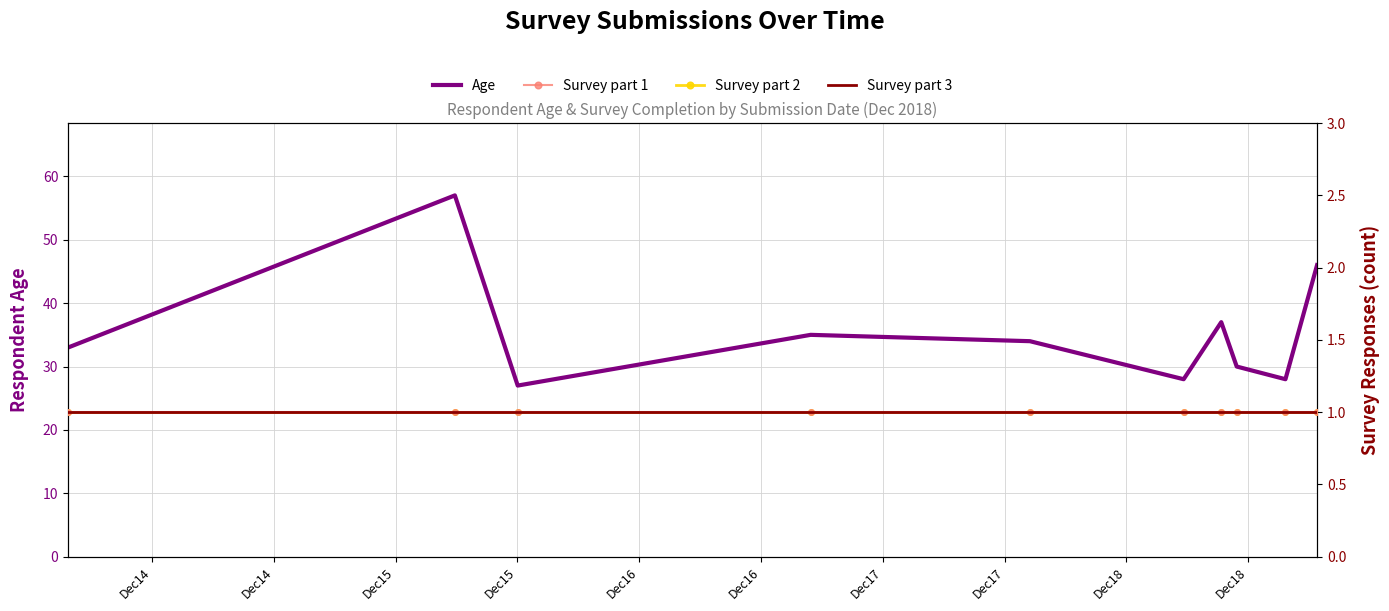

At which label is Age closest to 42?

Dec18